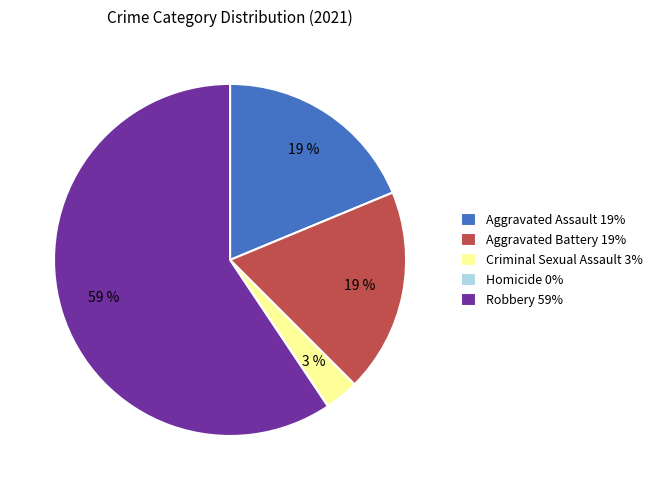

Which category has the biggest portion of the pie?

Robbery